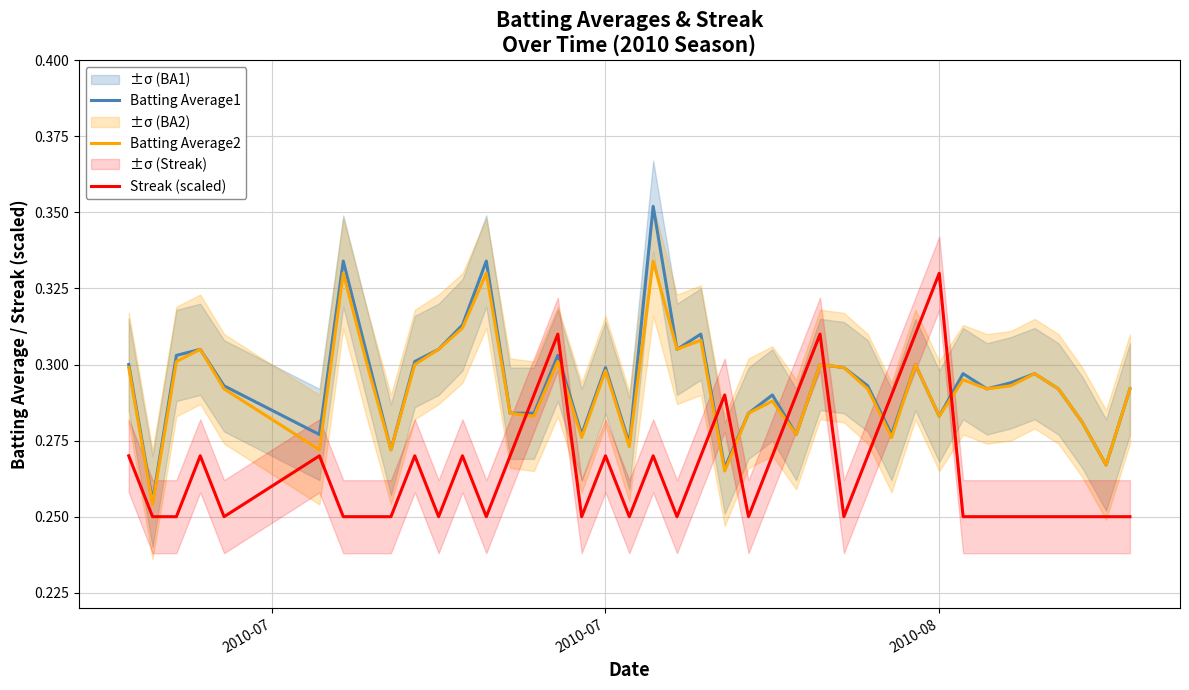

Which series ends up on top after the final intersection of Streak (scaled) and Batting Average2?

Batting Average2